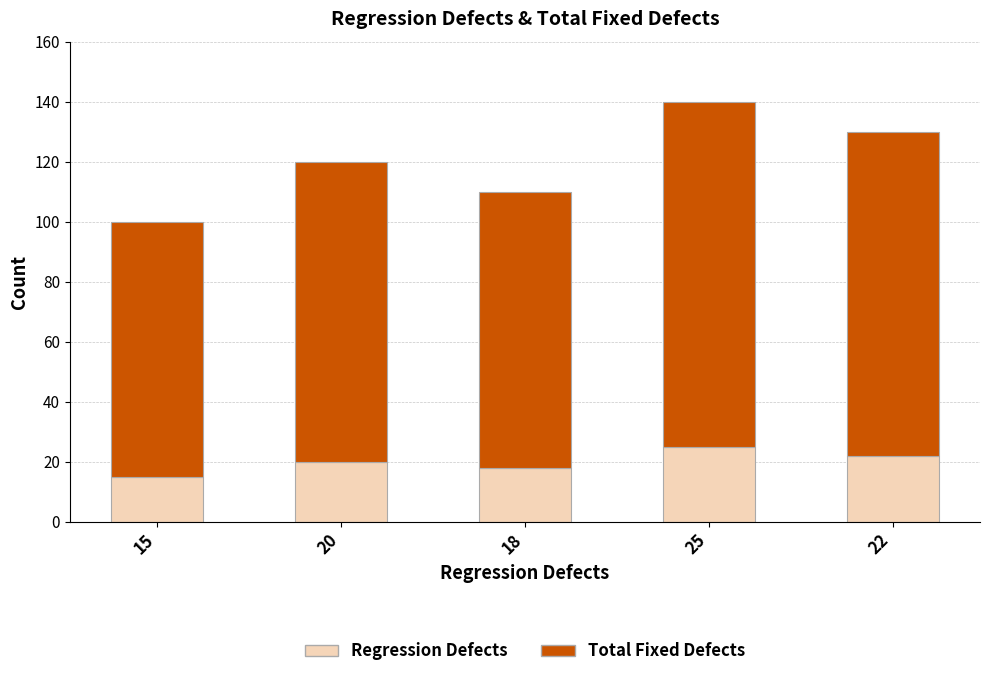

What is the total value across all series at 25?

140